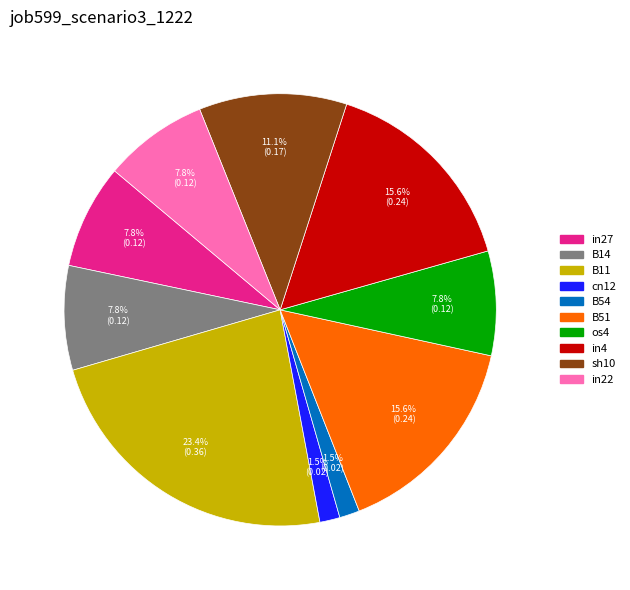

True or false: B51 accounts for 2% of the total.

False